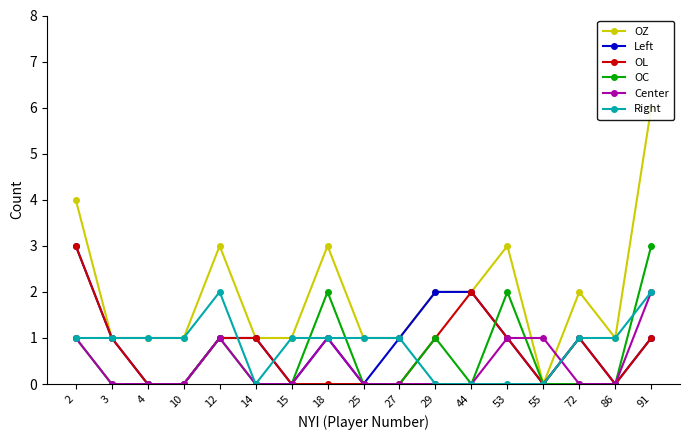

Between 2 and 53, which series saw the biggest shift?

Left